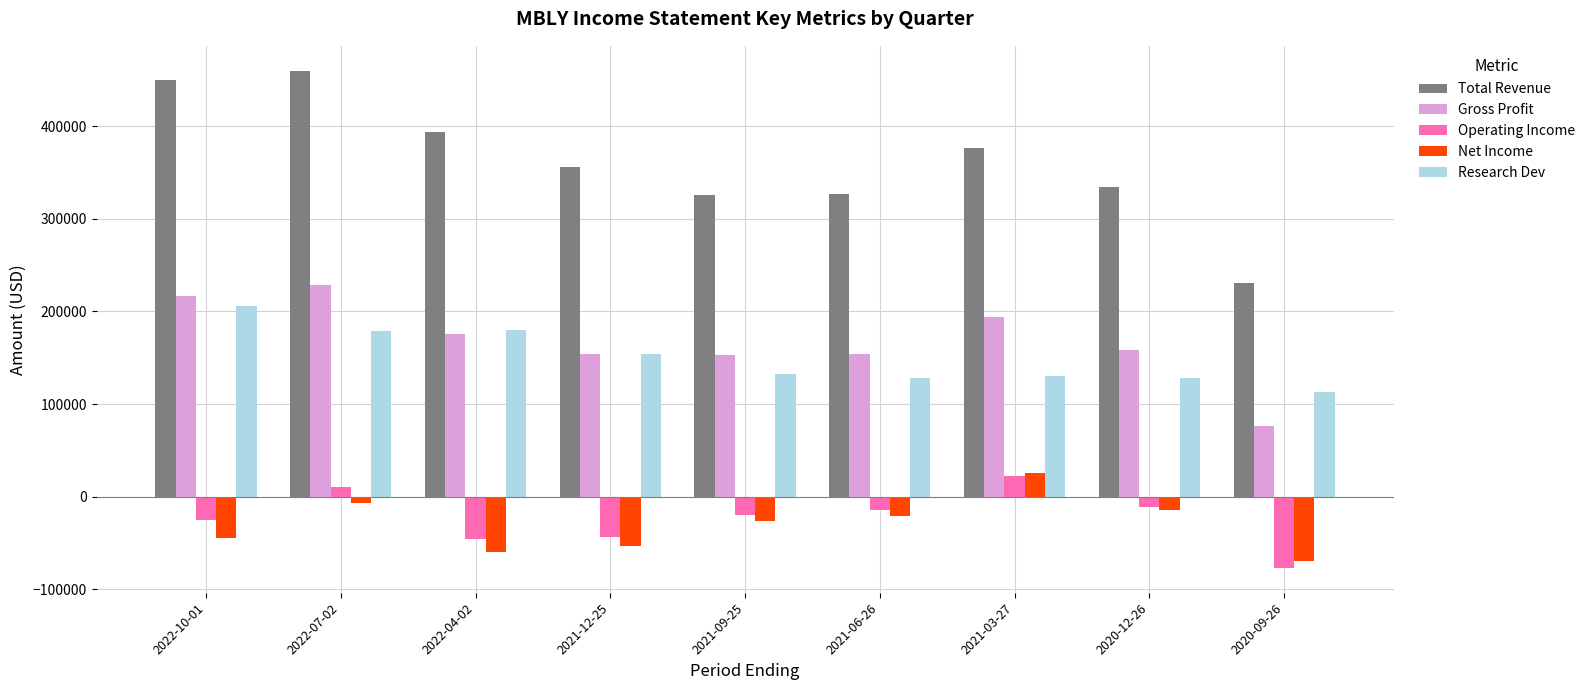

Which category has the lowest value in the Operating Income series?

2020-09-26